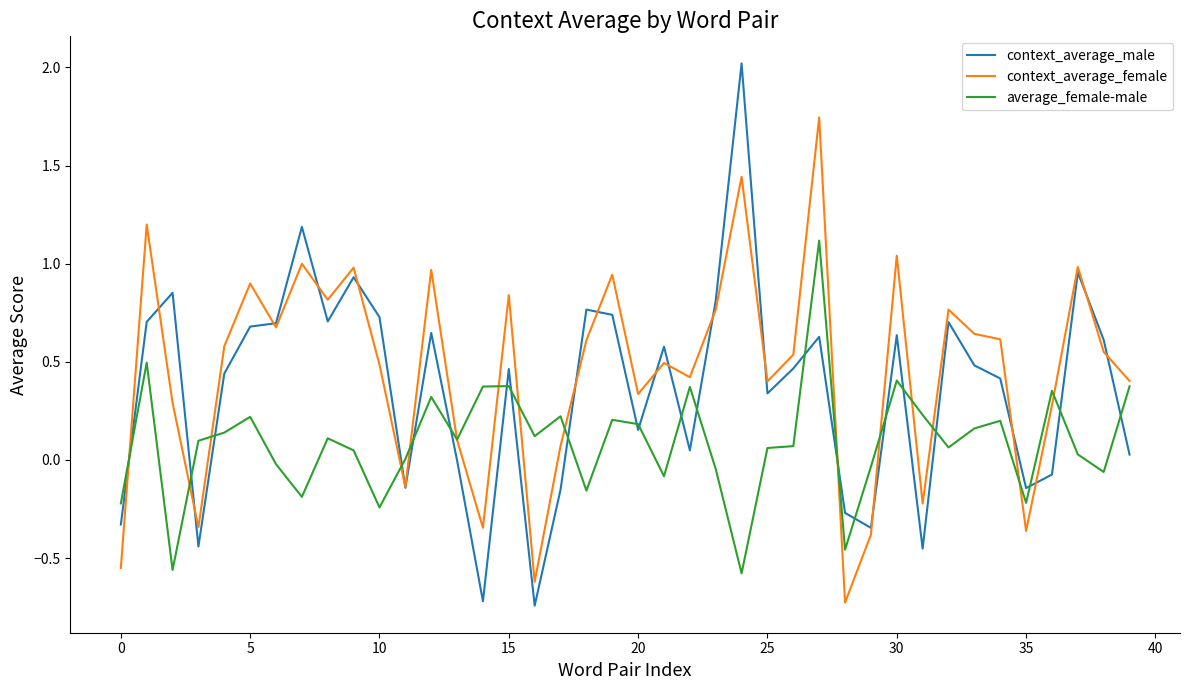

What are all the series names shown in the legend?

context_average_male, context_average_female, average_female-male